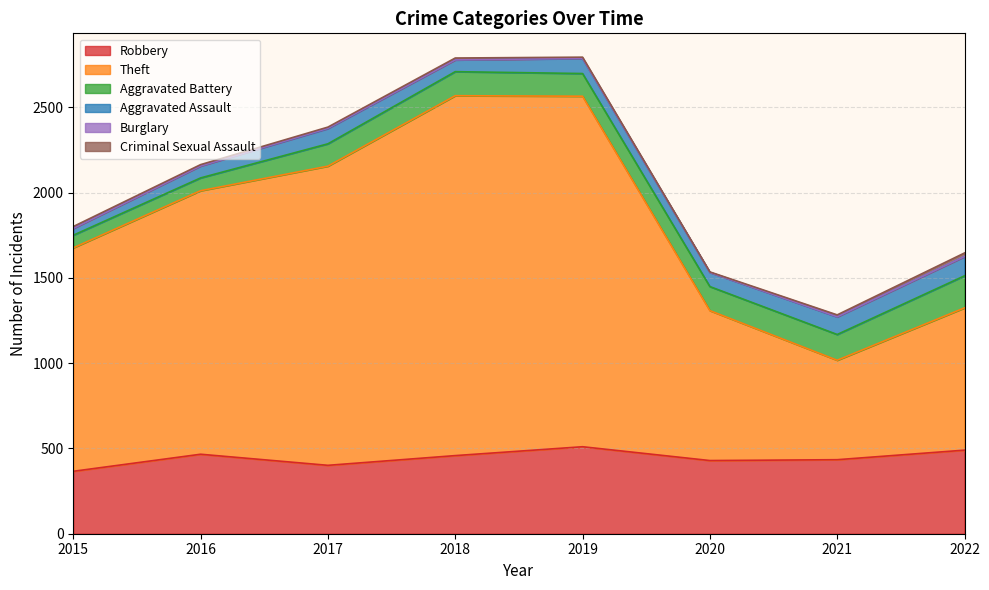

True or false: Aggravated Assault and Burglary cross at least once.

False